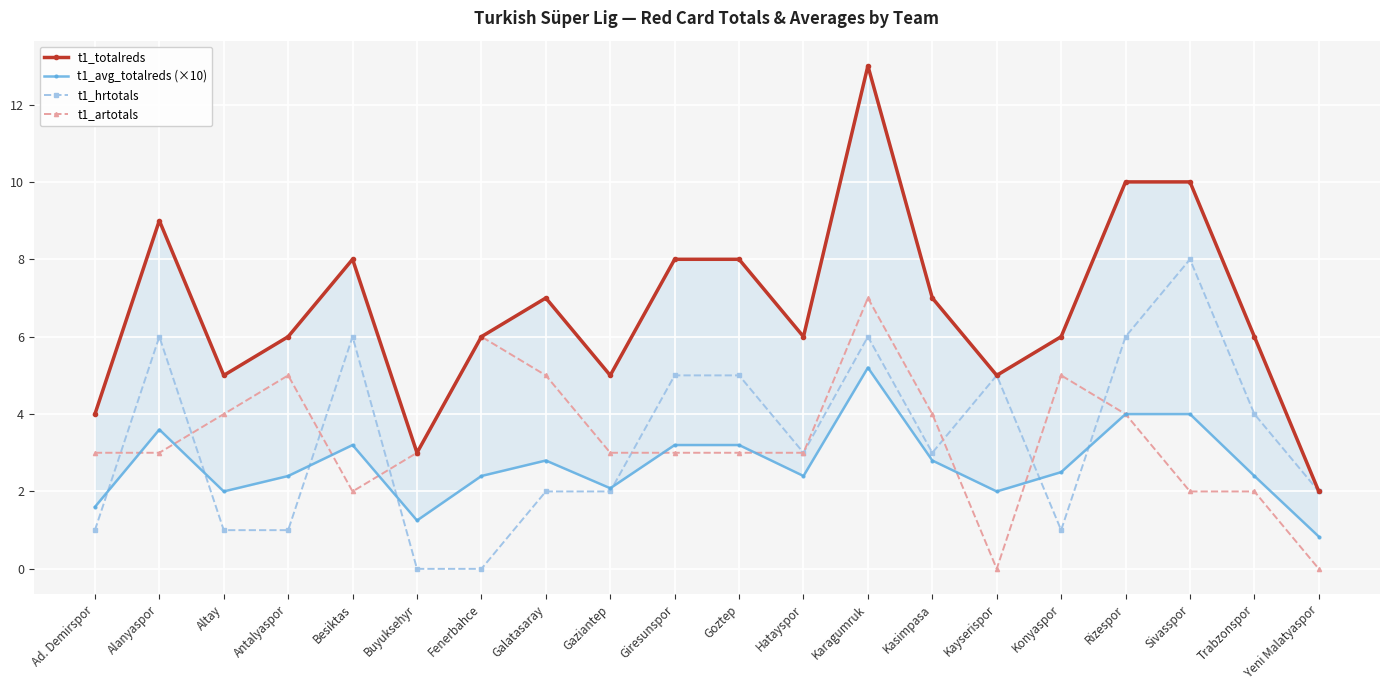

True or false: t1_hrtotals and t1_totalreds cross at least once.

False